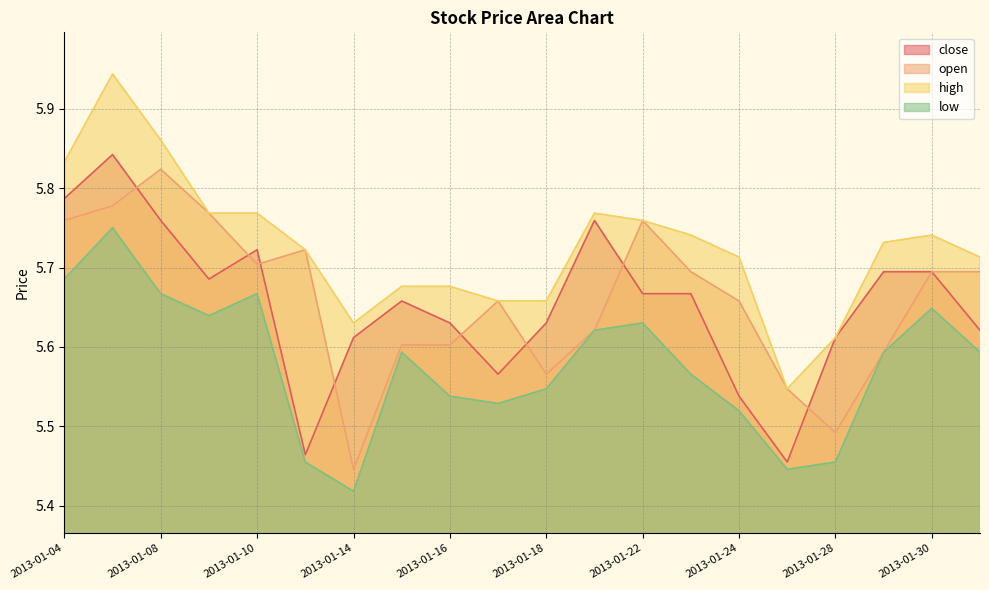

How many times do close and open cross each other?

8